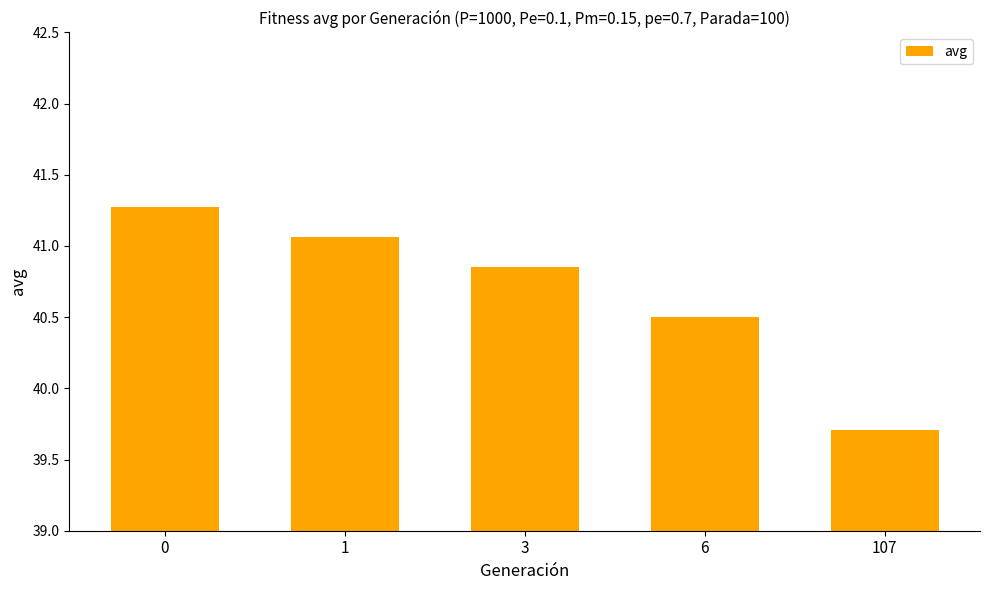

What is the minimum value shown in the chart?

39.7